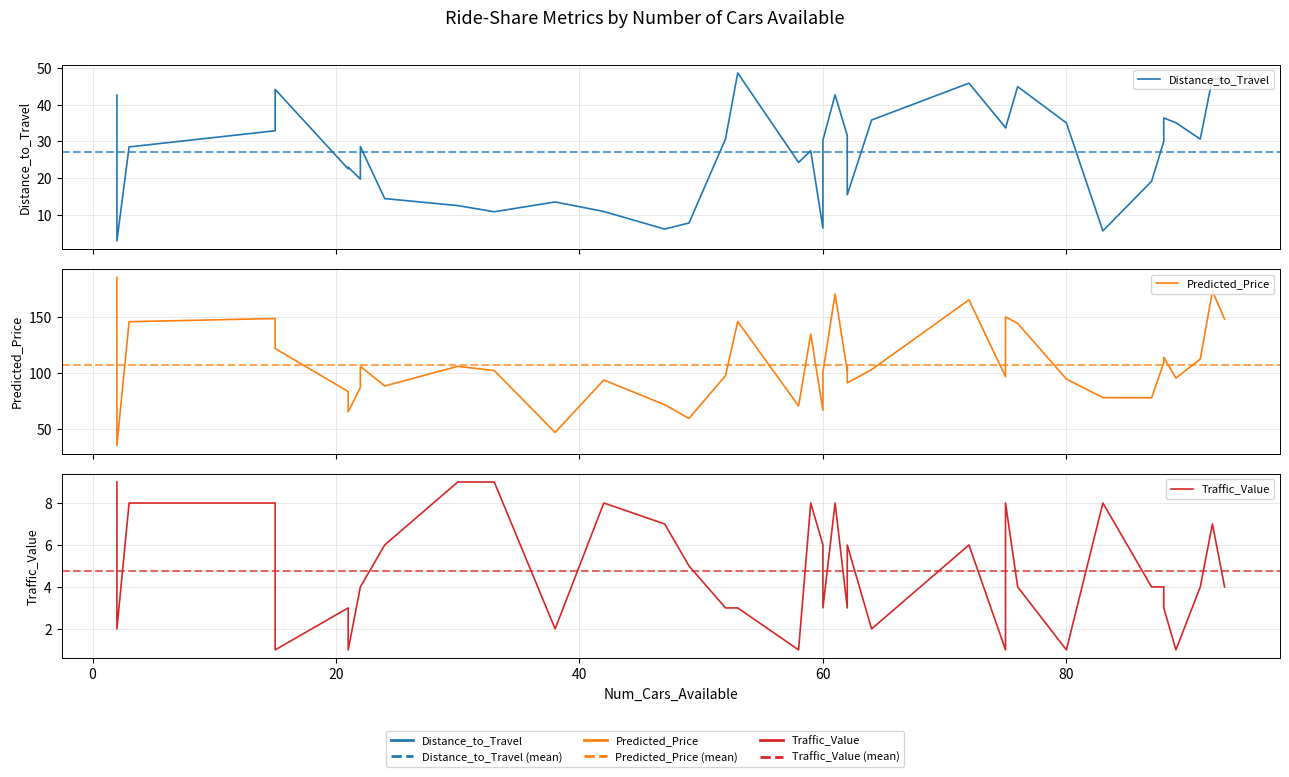

Which series has the widest spread of values?

Predicted_Price